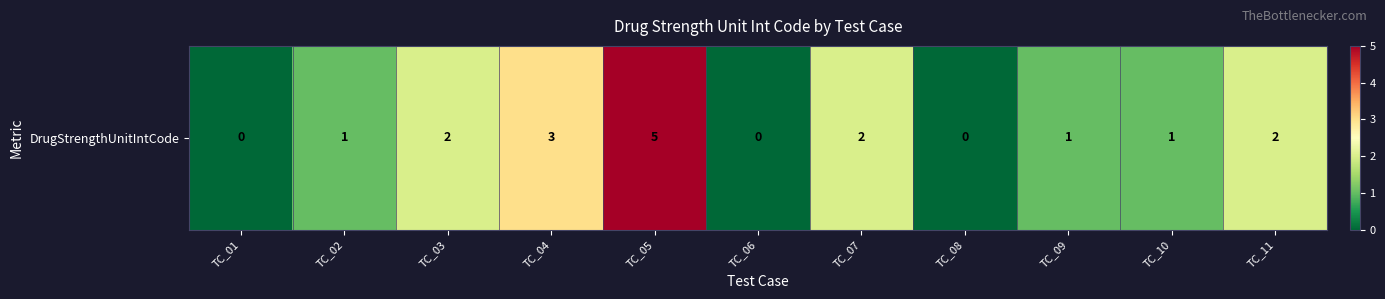

List the labels in order of value, largest first.

TC_05, TC_04, TC_03, TC_07, TC_11, TC_02, TC_09, TC_10, TC_01, TC_06, TC_08